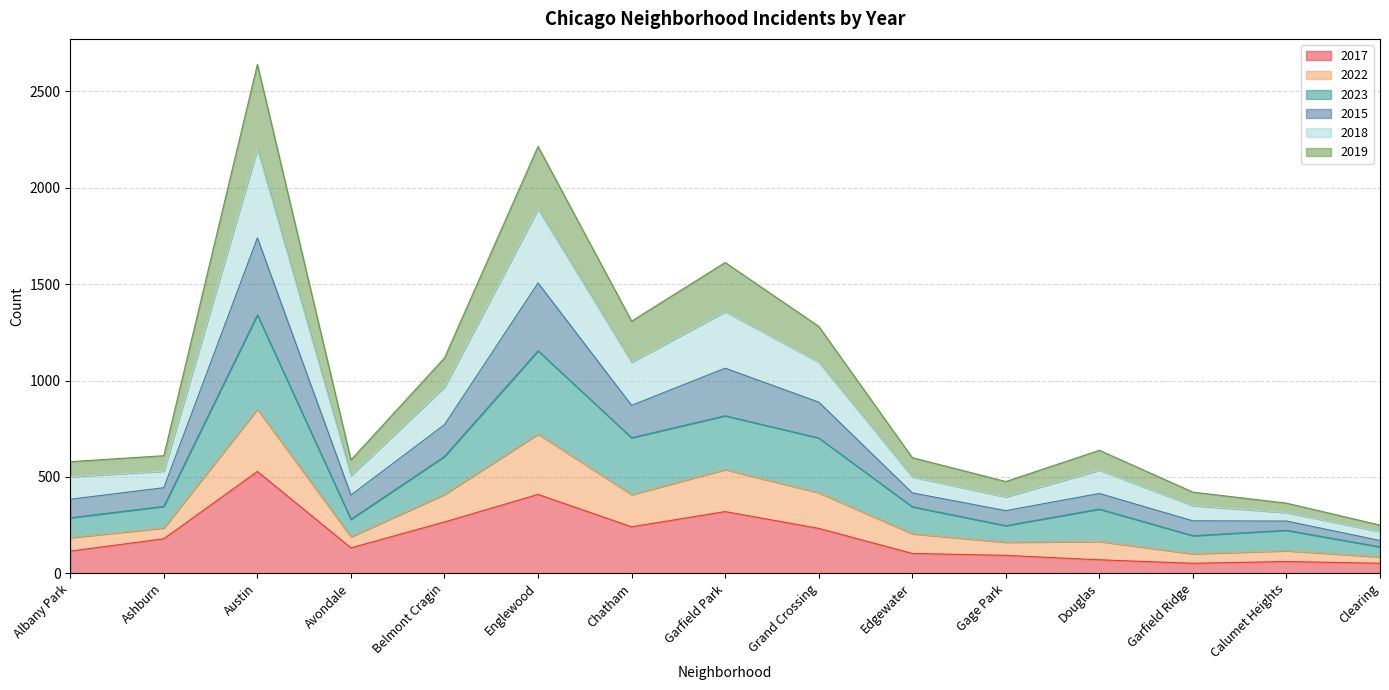

What is the total value across all series at Albany Park?

579